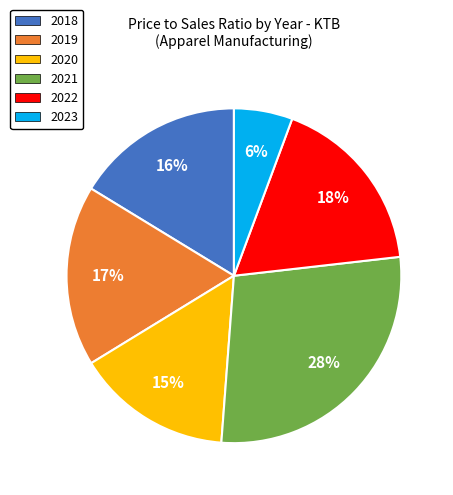

Approximately how many times larger is the value at 2022 compared to 2021?

0.6